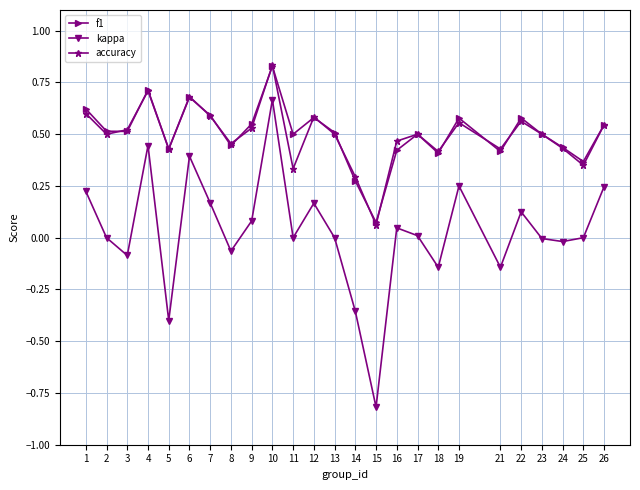

True or false: kappa and f1 cross at least once.

False